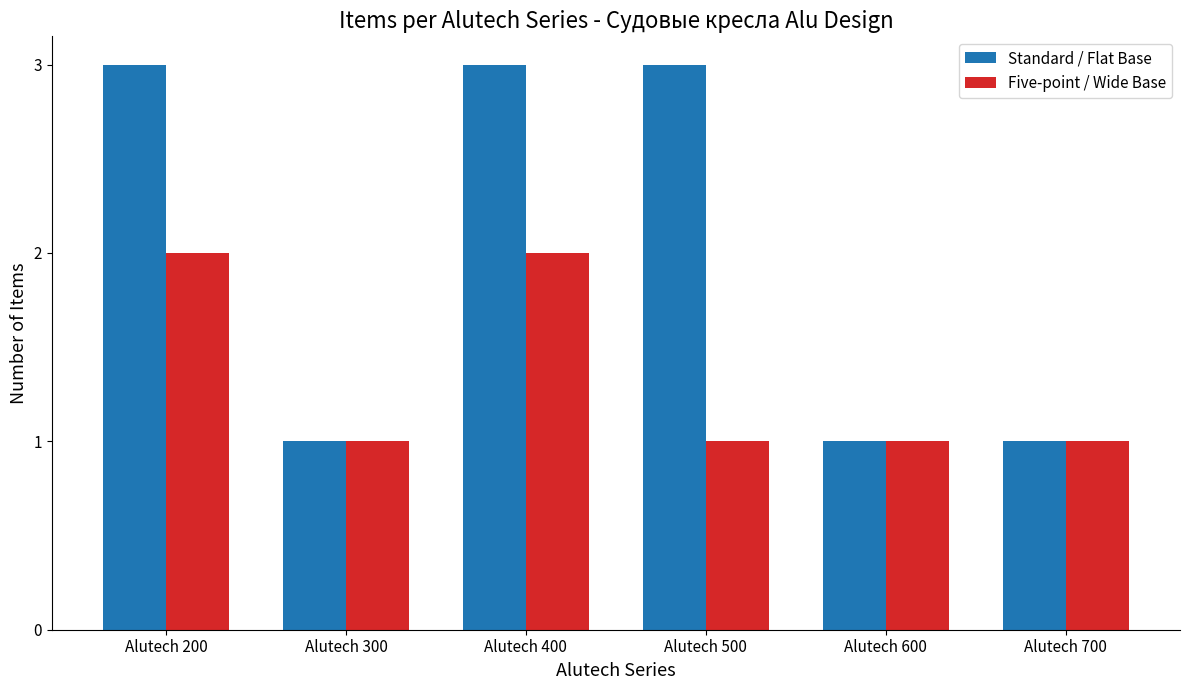

What is the difference between the maximum and minimum values in the Standard / Flat Base series?

2